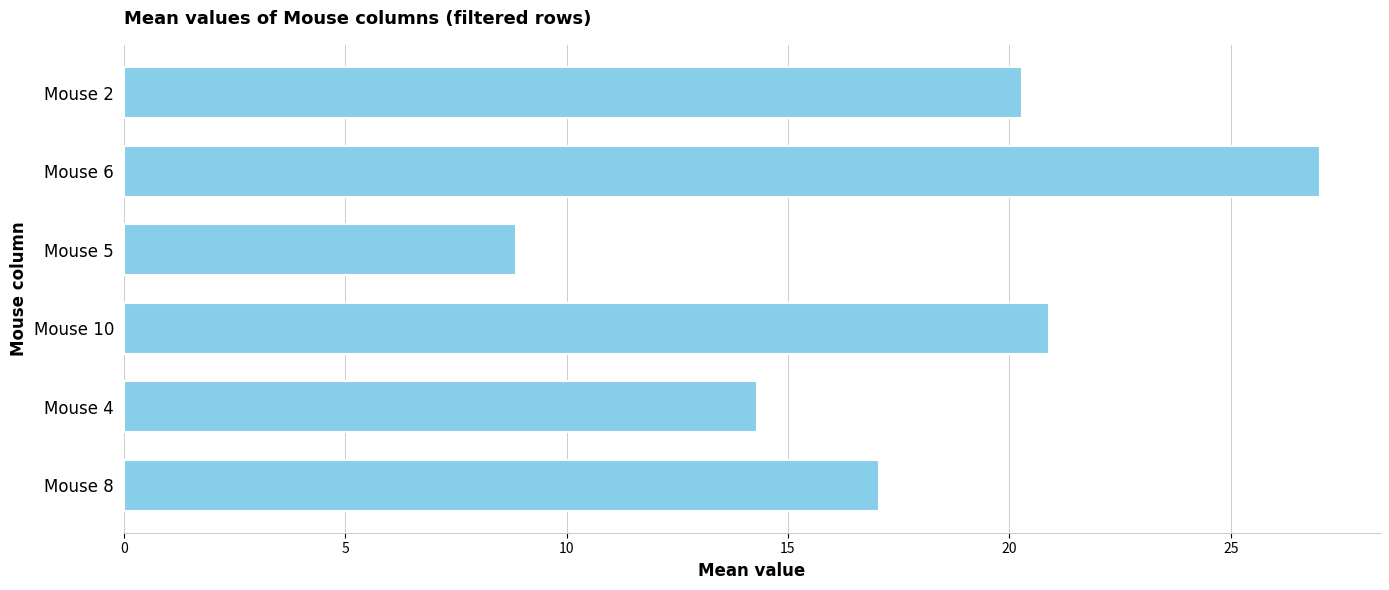

What is the minimum value shown in the chart?

8.9